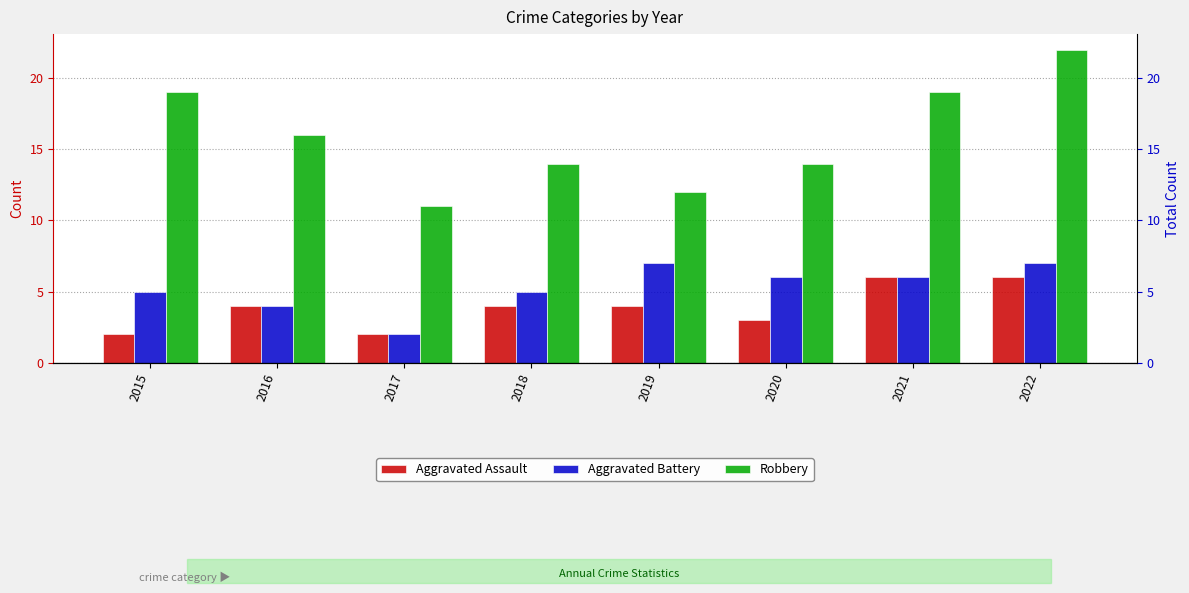

List the series in order of their peak value, lowest first.

Aggravated Assault, Aggravated Battery, Robbery